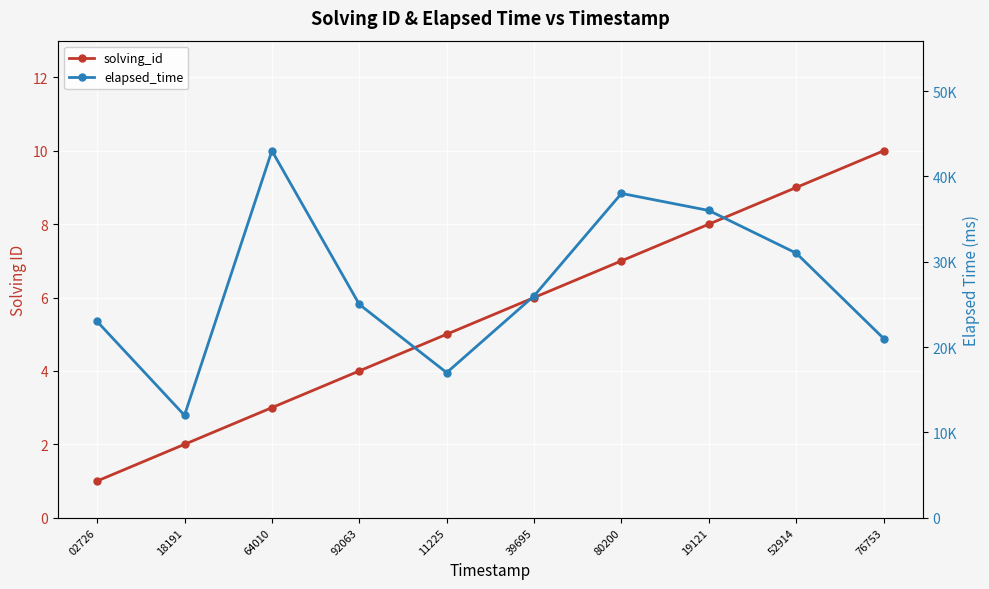

True or false: solving_id and elapsed_time cross at least once.

False